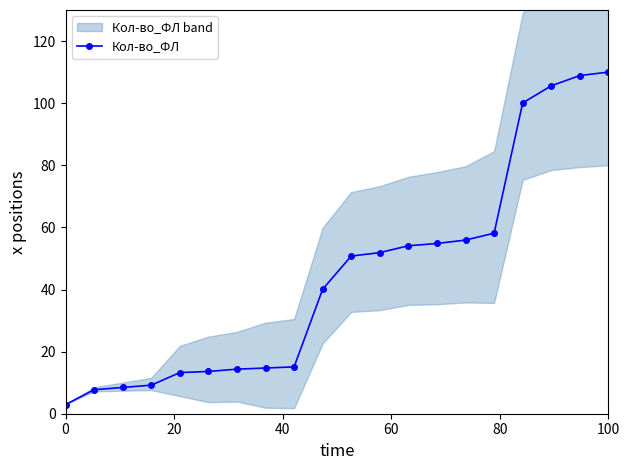

What is the smallest value displayed?

2.9